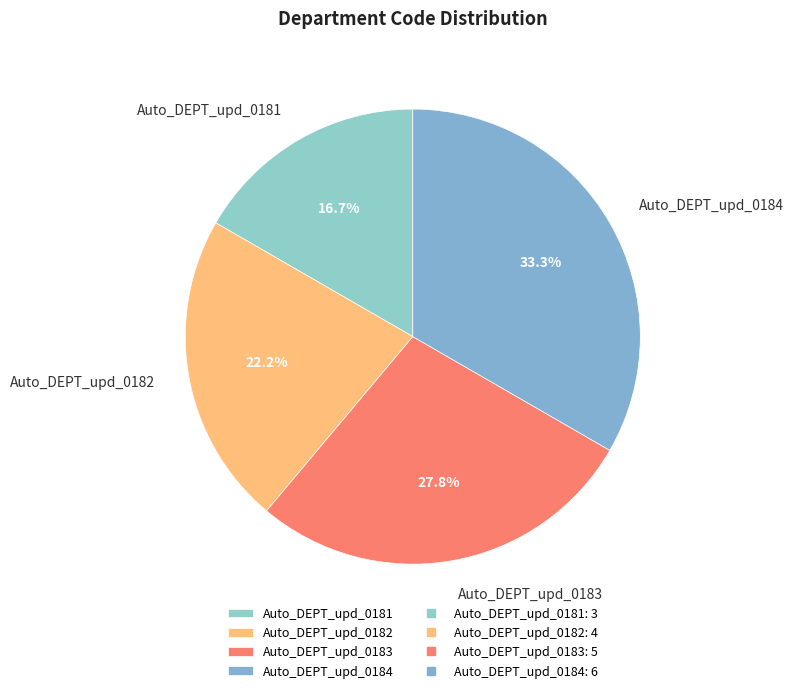

Rank the categories by value from lowest to highest.

Auto_DEPT_upd_0181, Auto_DEPT_upd_0182, Auto_DEPT_upd_0183, Auto_DEPT_upd_0184